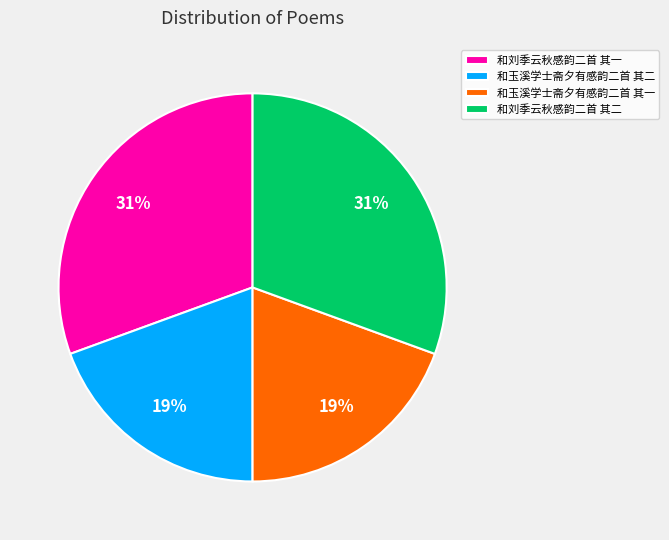

Approximately how many times larger is the value at 和刘季云秋感韵二首 其二 compared to 和刘季云秋感韵二首 其一?

1.0